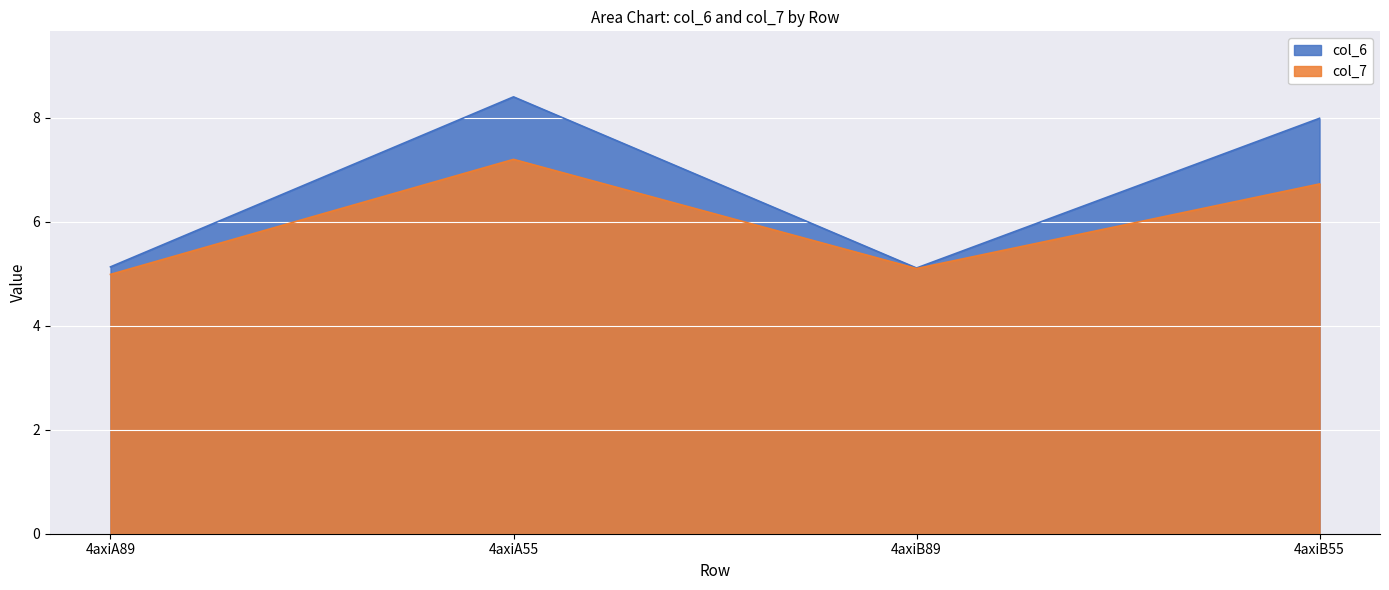

Which series has the largest total across all categories?

col_6